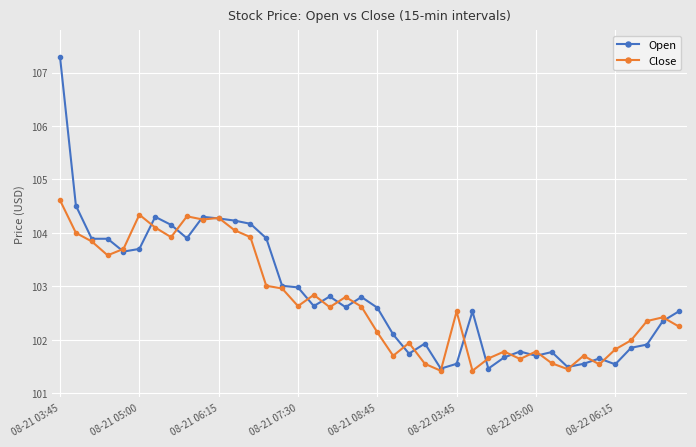

True or false: Close has more than 0 points higher than both neighbors.

True